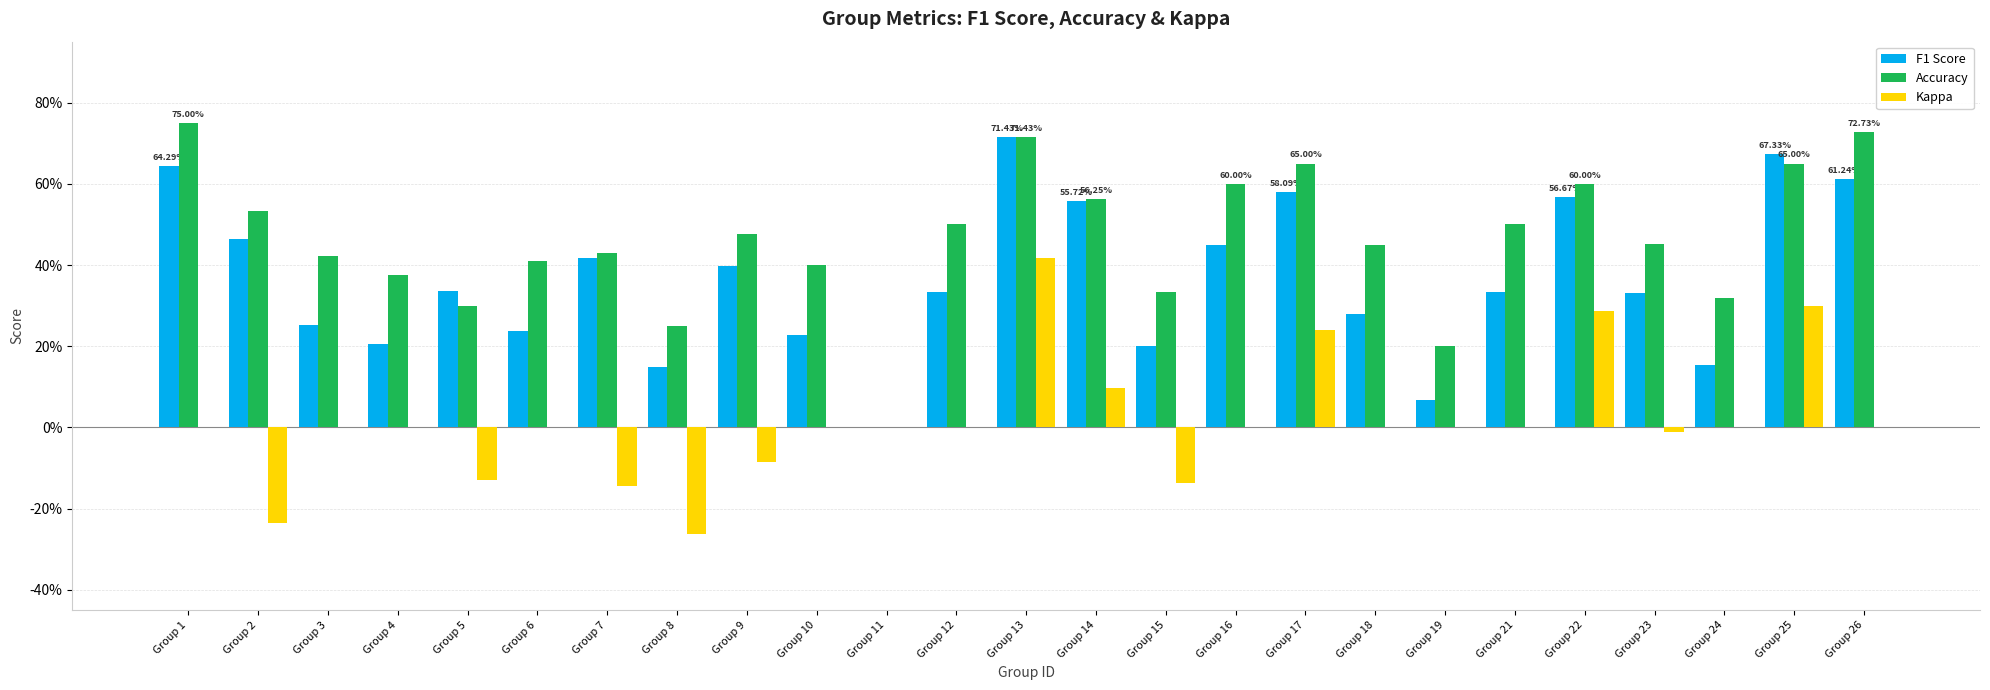

Between Group 24 and Group 23, which is larger?

Group 23